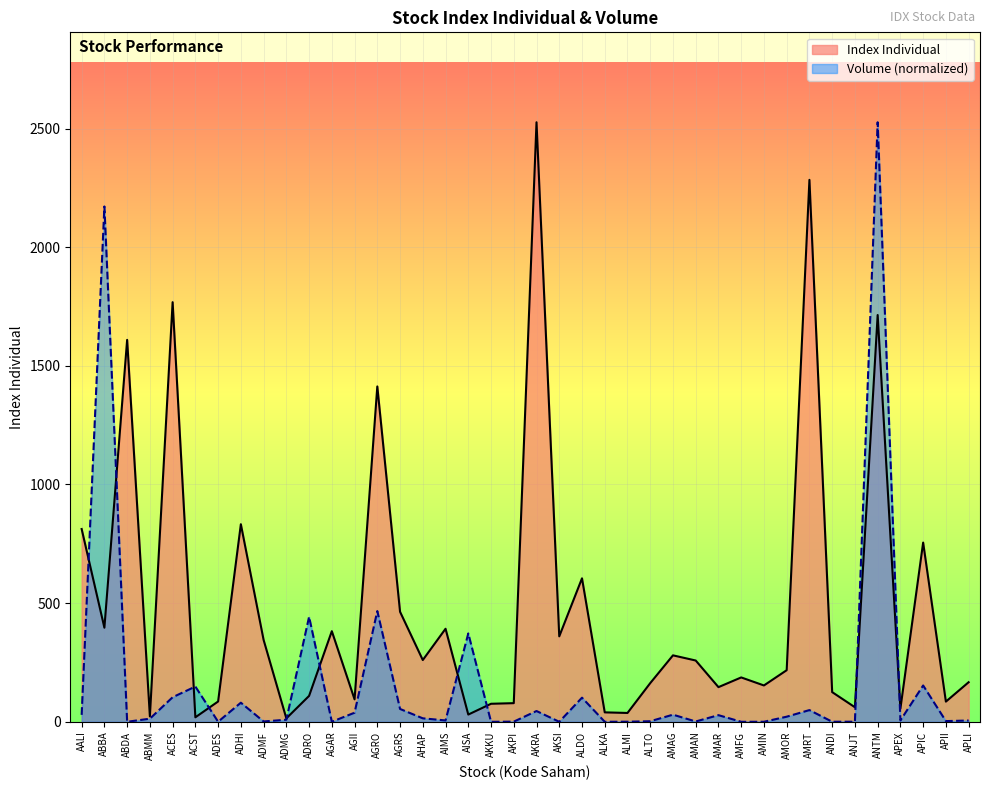

What are all the series names shown in the legend?

Index Individual, Volume (normalized)